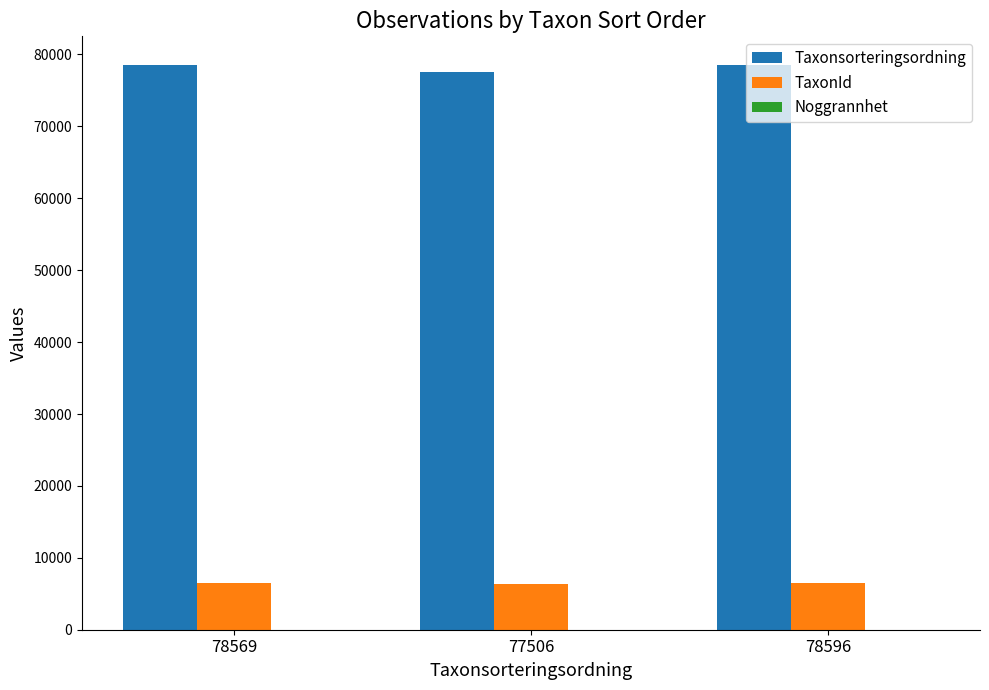

Which series has the largest total across all categories?

Taxonsorteringsordning